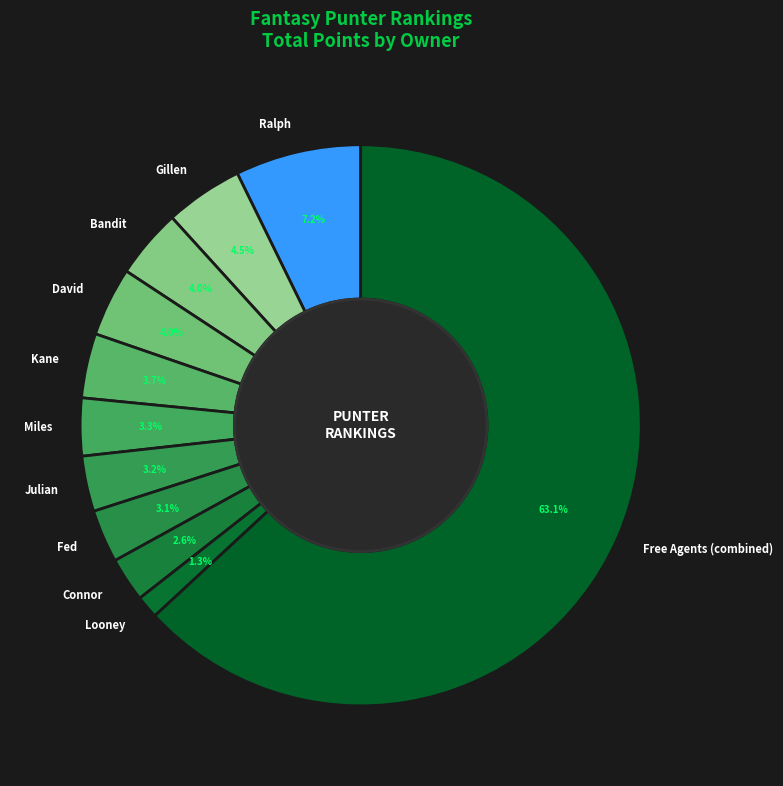

How many slices are in this pie chart?

11